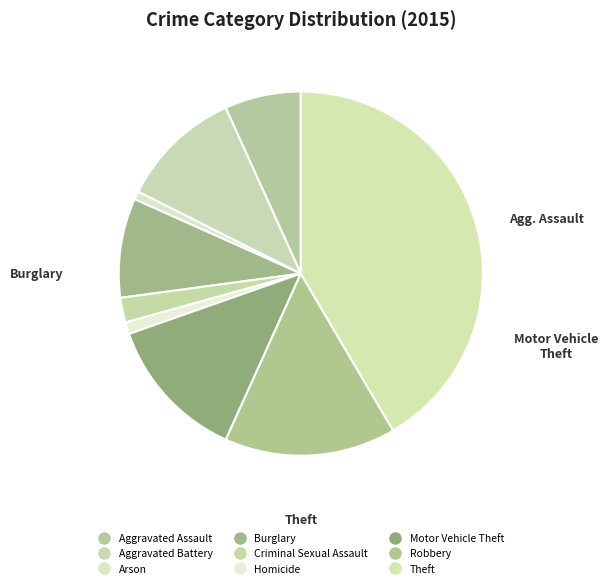

How many segments does this pie chart have?

9